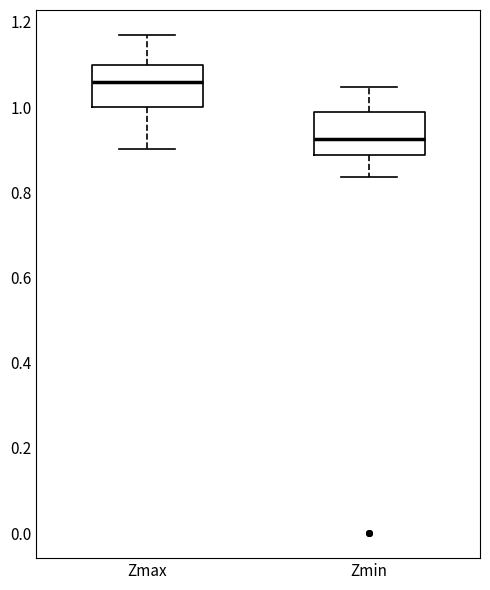

Reading left to right, read every box against the y-axis: the position of its median line, the range the box covers, and the ends of its whiskers. The values are not printed on the chart, so give them approximately, as read against the axis.

Zmax: median 1.06, box 1.00 to 1.10, whiskers 0.90 to 1.16
Zmin: median 0.92, box 0.88 to 0.98, whiskers 0.84 to 1.04